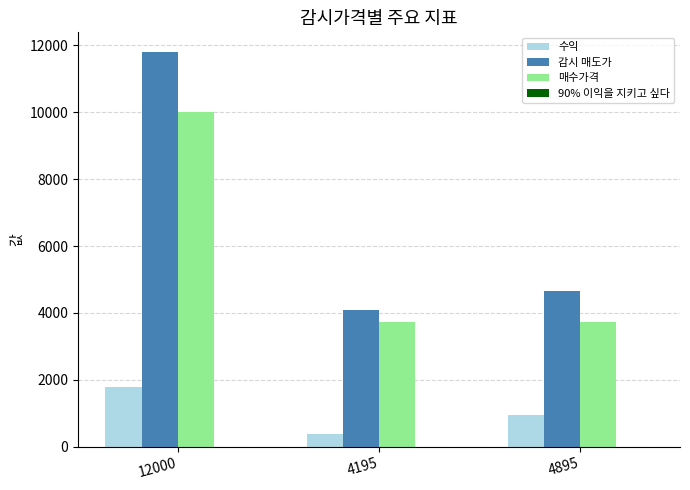

What is the greatest value displayed?

11800.0